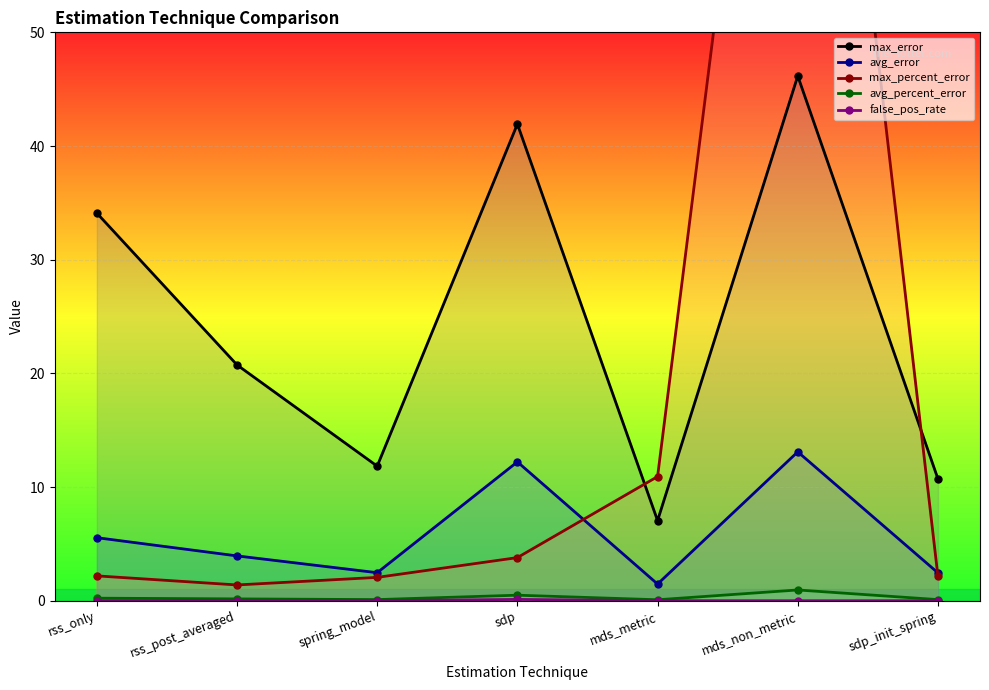

What is the total value across all series at sdp_init_spring?

15.4